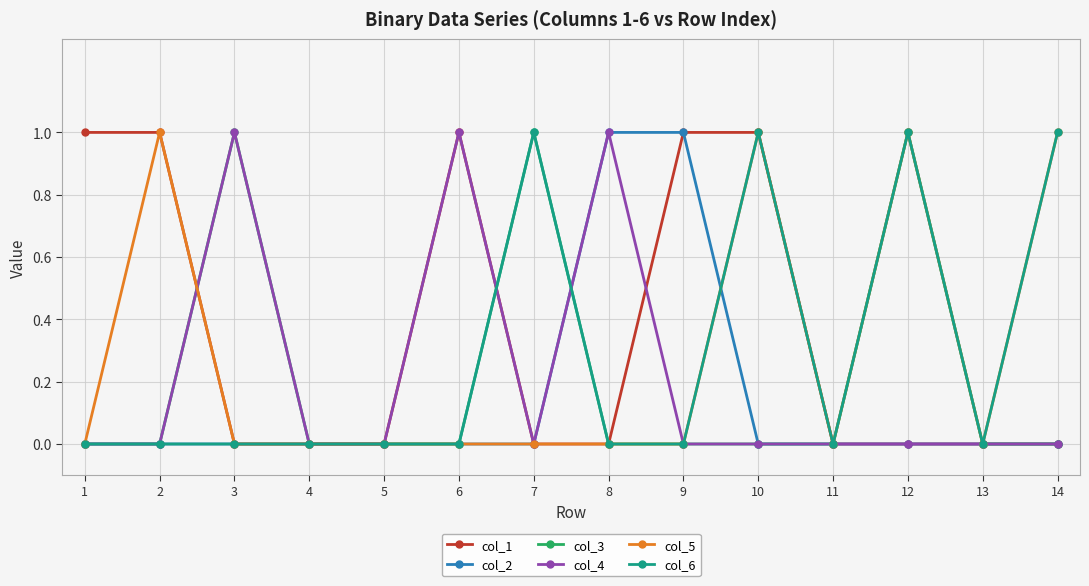

What is the value of the col_6 point at the 14th from the left?

1